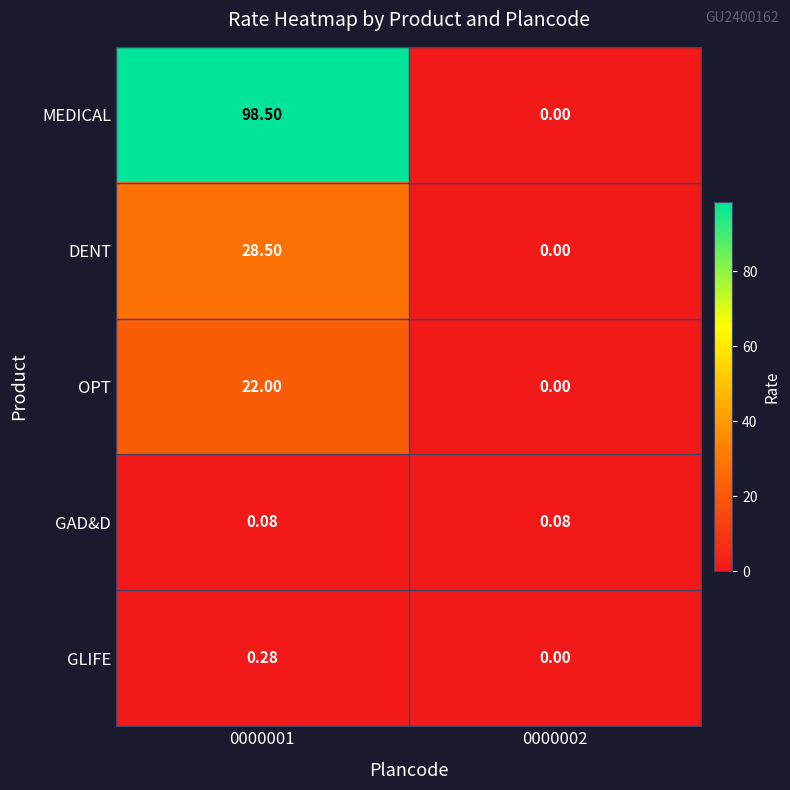

Which series changed the most between 0000001 and 0000002?

MEDICAL